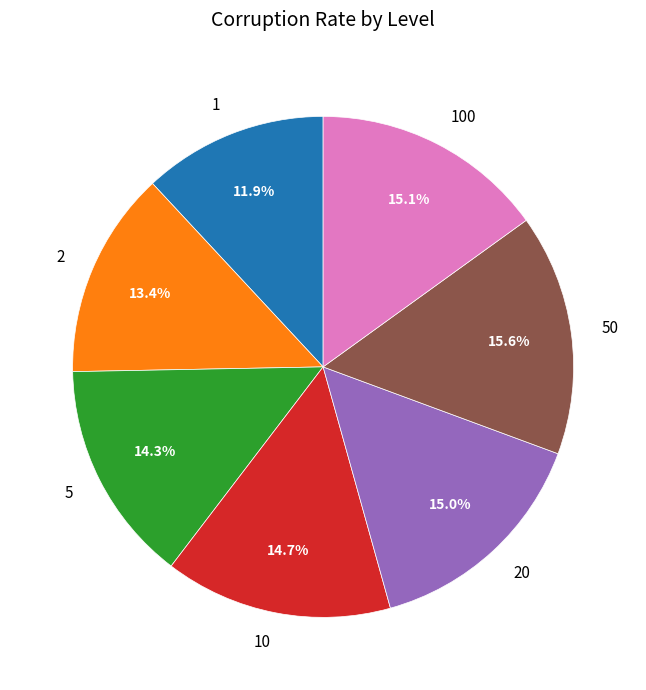

To the nearest percent, what percentage of the pie is 20?

15%